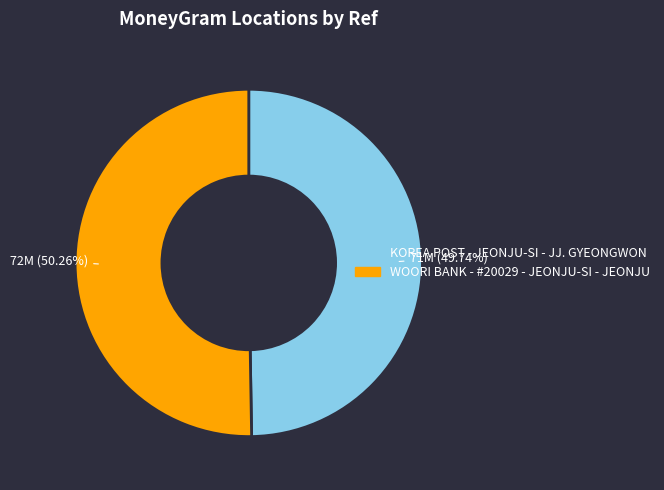

Combined, do KOREA POST - JEONJU-SI - JJ. GYEONGWON and WOORI BANK - #20029 - JEONJU-SI - JEONJU account for over 50%?

Yes